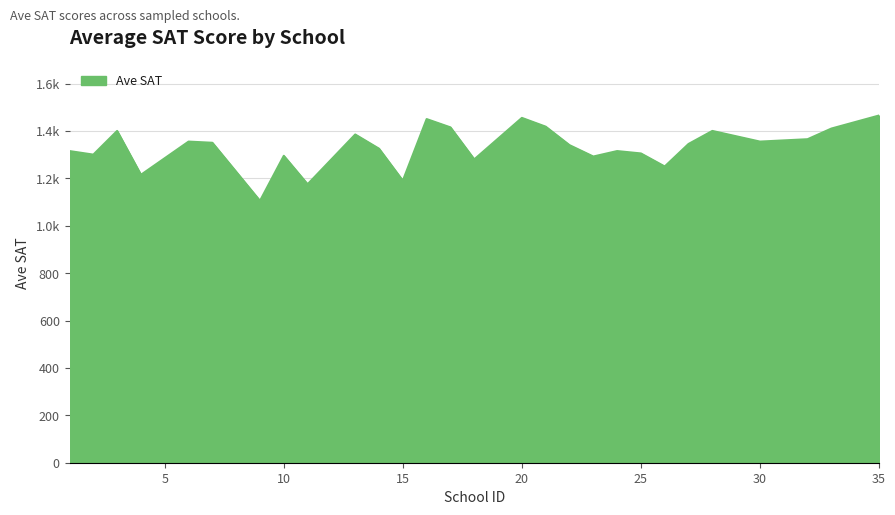

How many points are lower than both their immediate neighbors (excluding endpoints)?

9